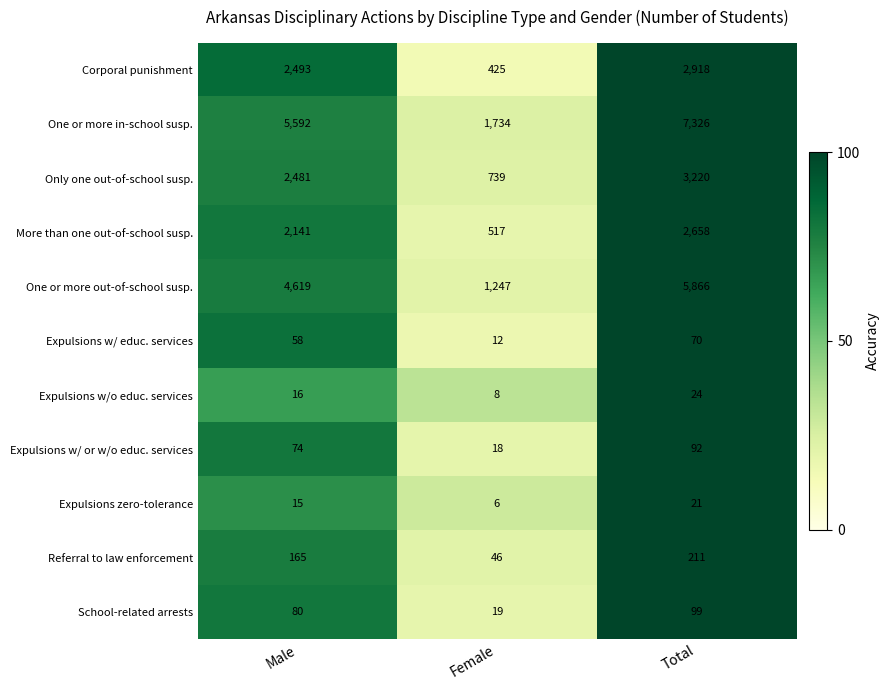

At which category is the sum across all series the highest?

Total